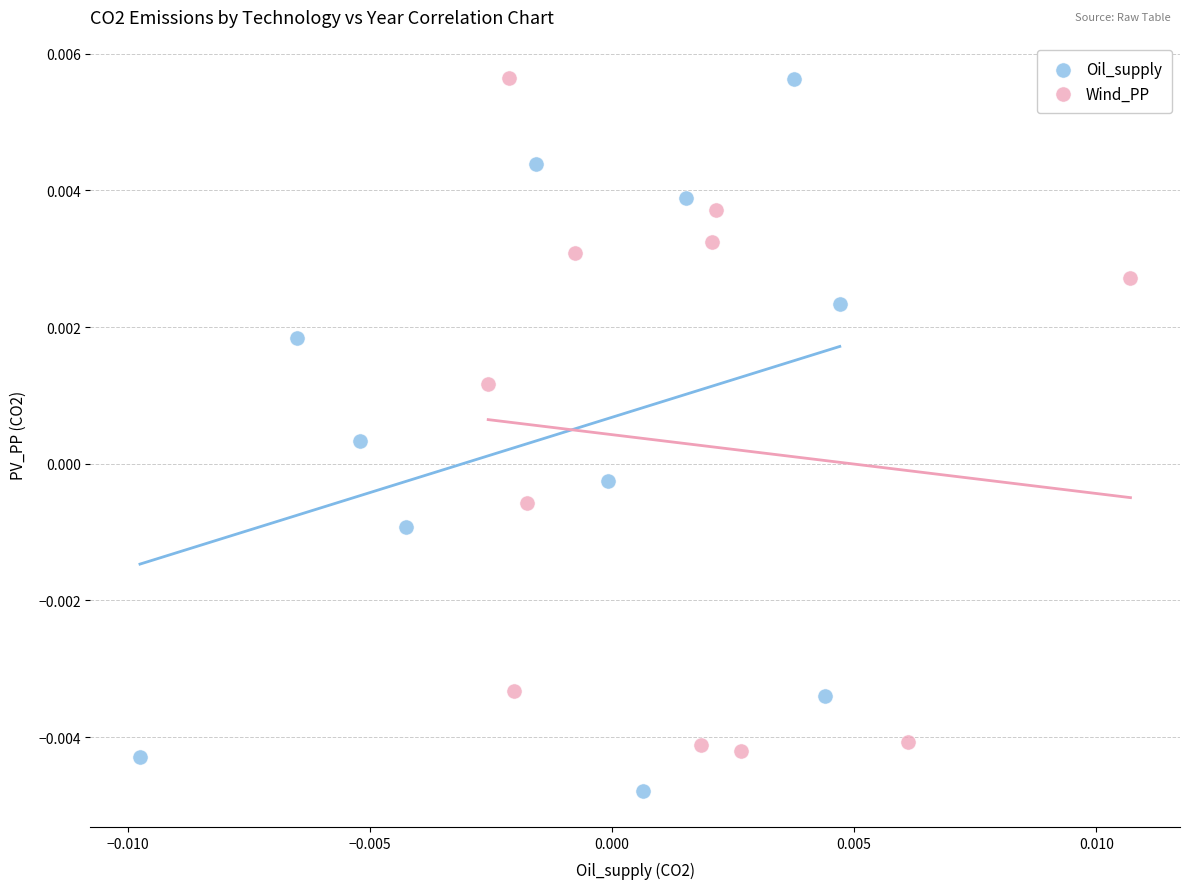

Which series reaches the minimum Y coordinate?

Oil_supply